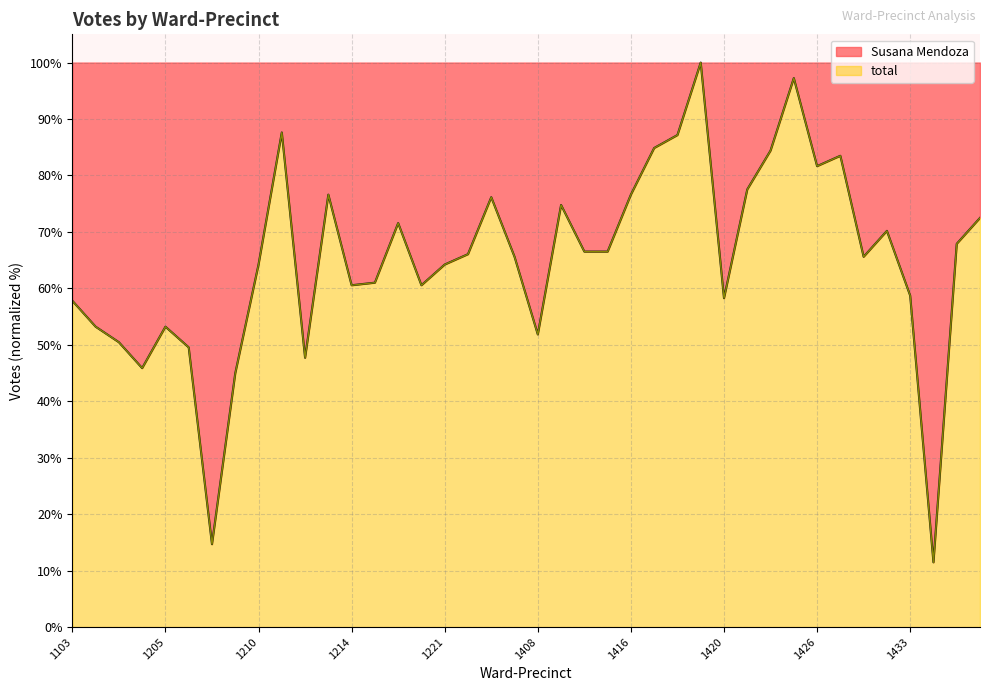

Where is the first local maximum for total?

1205